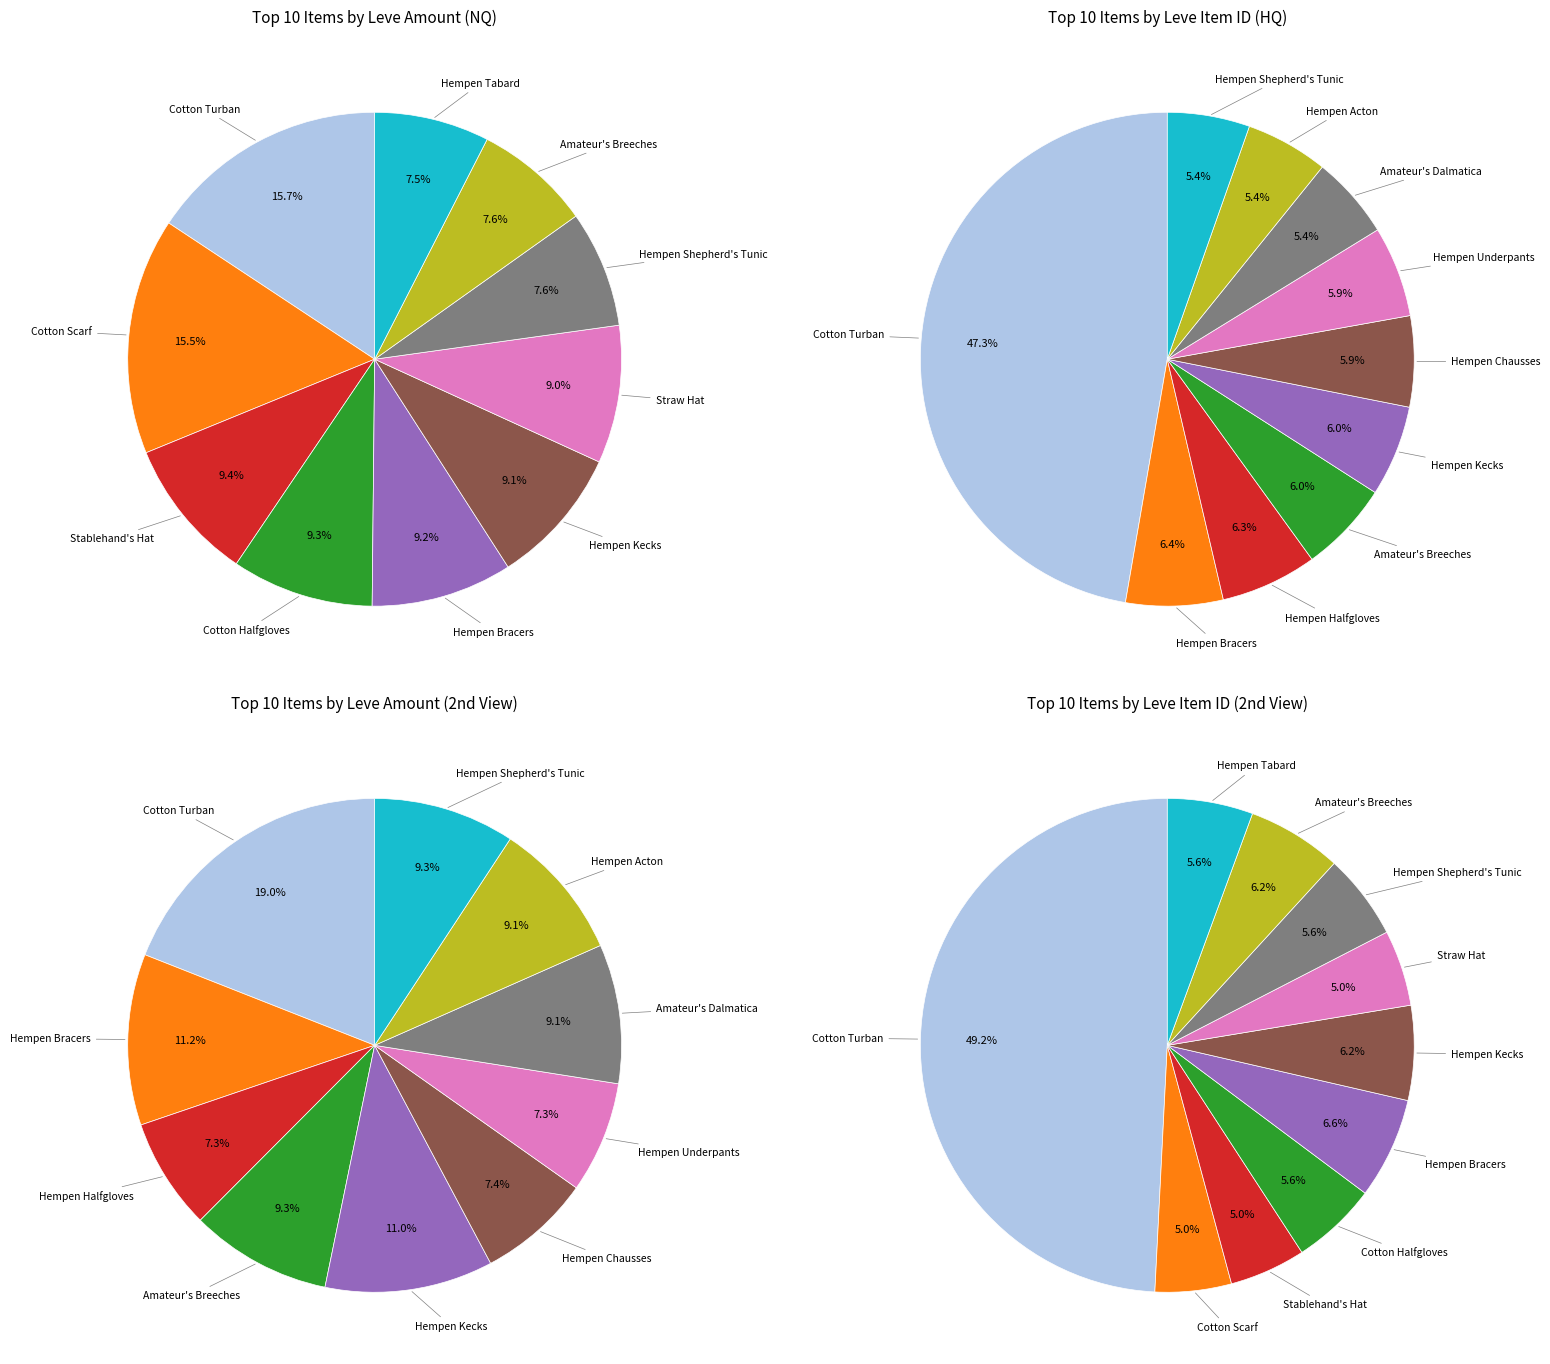

Is Hempen Underpants the majority of the pie?

No